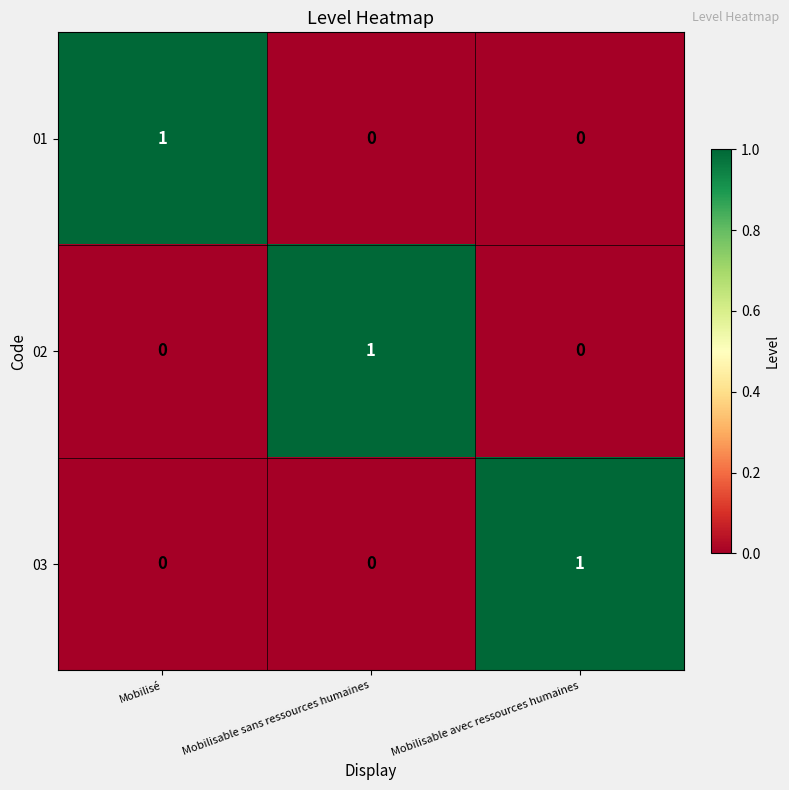

How many 03 values are between 0 and 1?

3